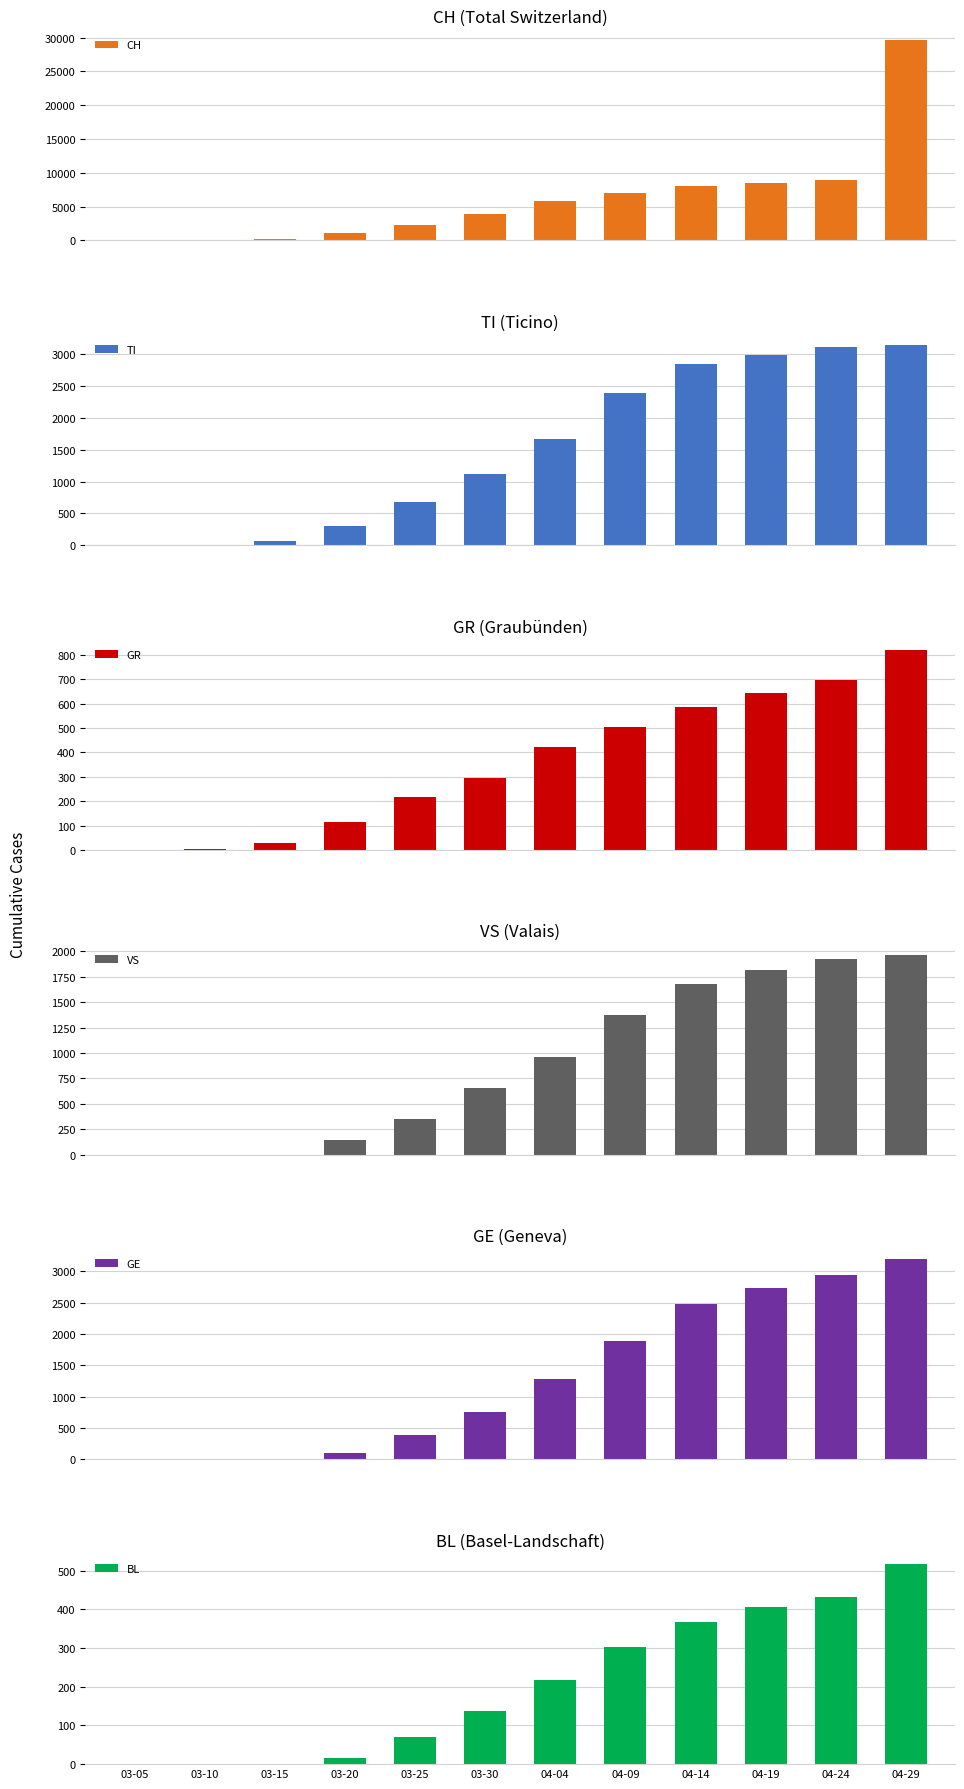

What is the value of the CH bar at the 10th from the left?

8510